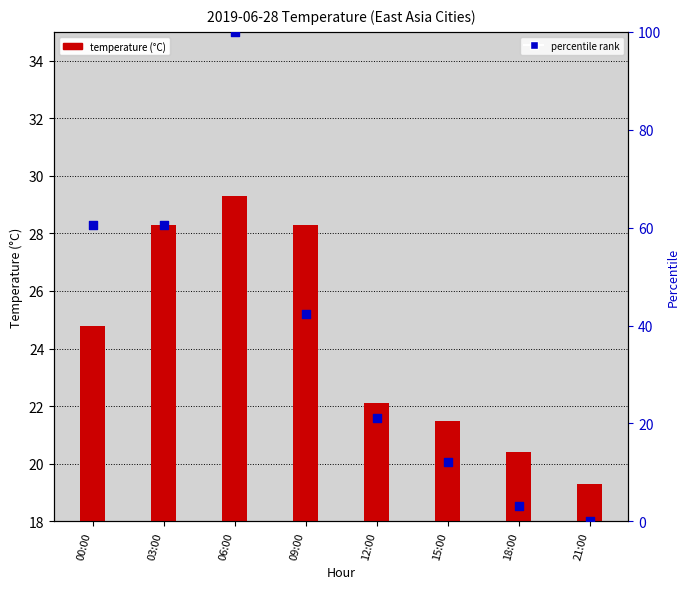

At which category is the sum across all series the highest?

06:00